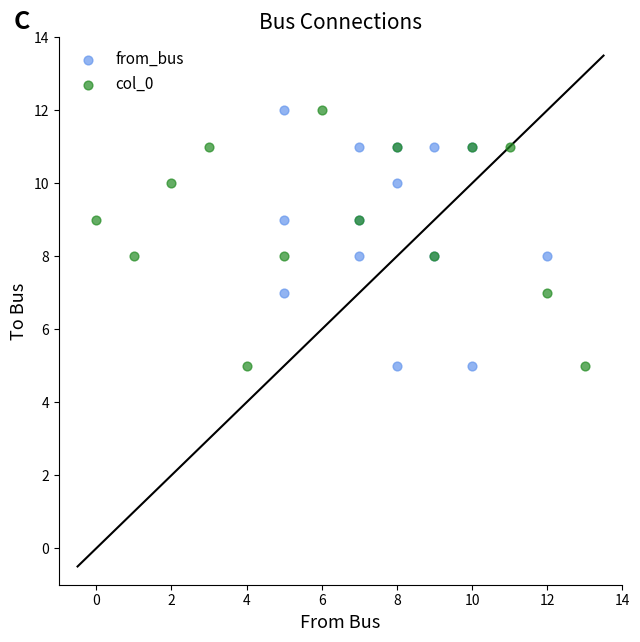

What are all the series names shown in the legend?

from_bus, col_0